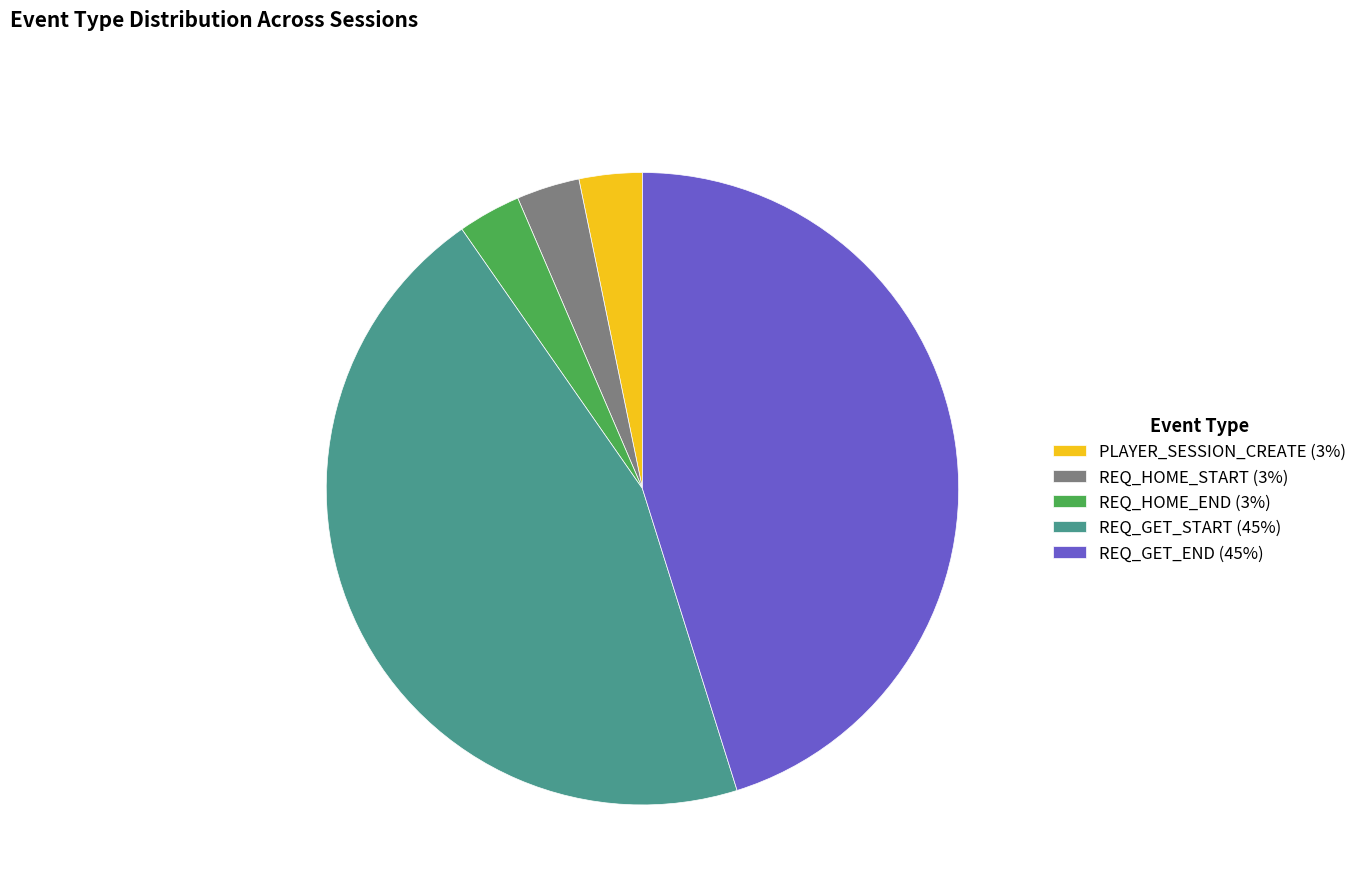

How many slices are in this pie chart?

5